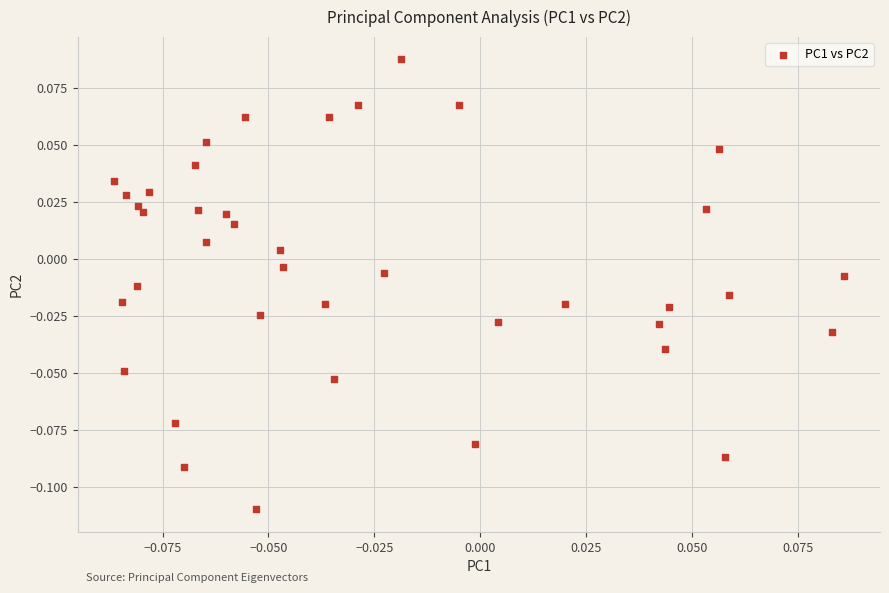

How many points are shown in the scatter plot?

40